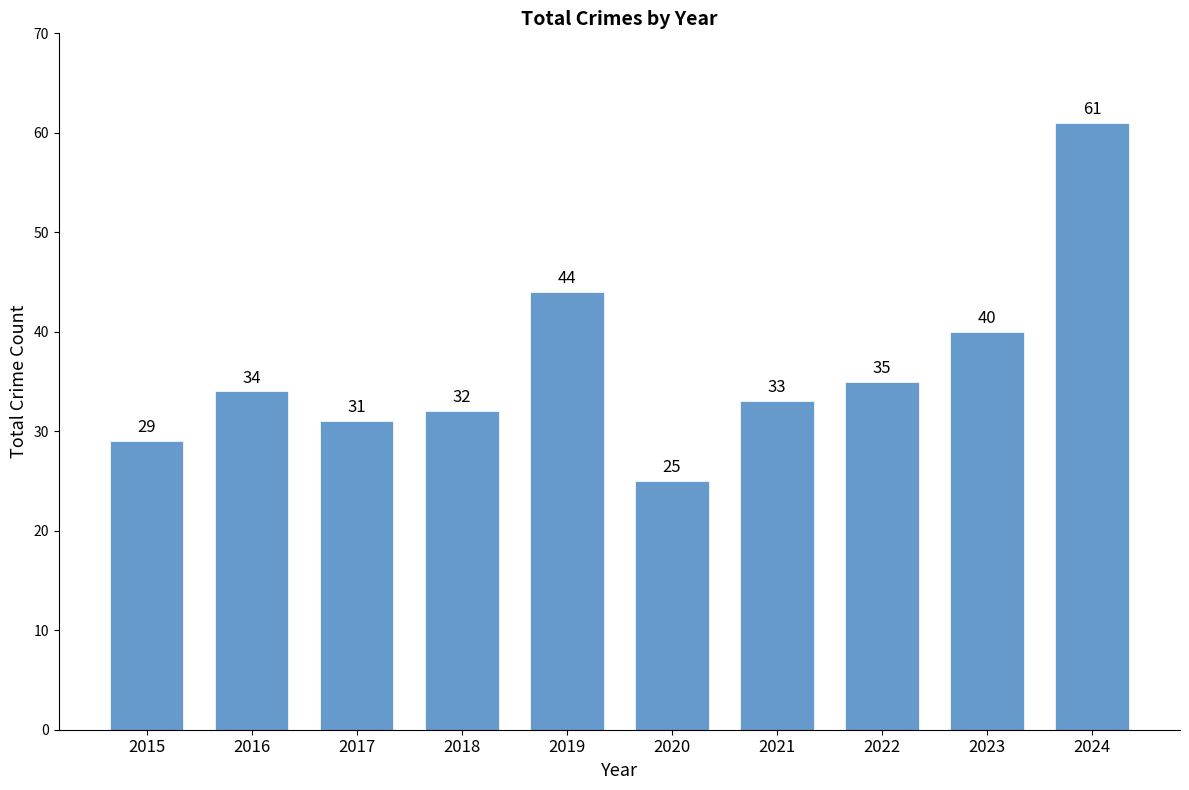

What is the ratio of the value at 2018 to the value at 2023?

0.8